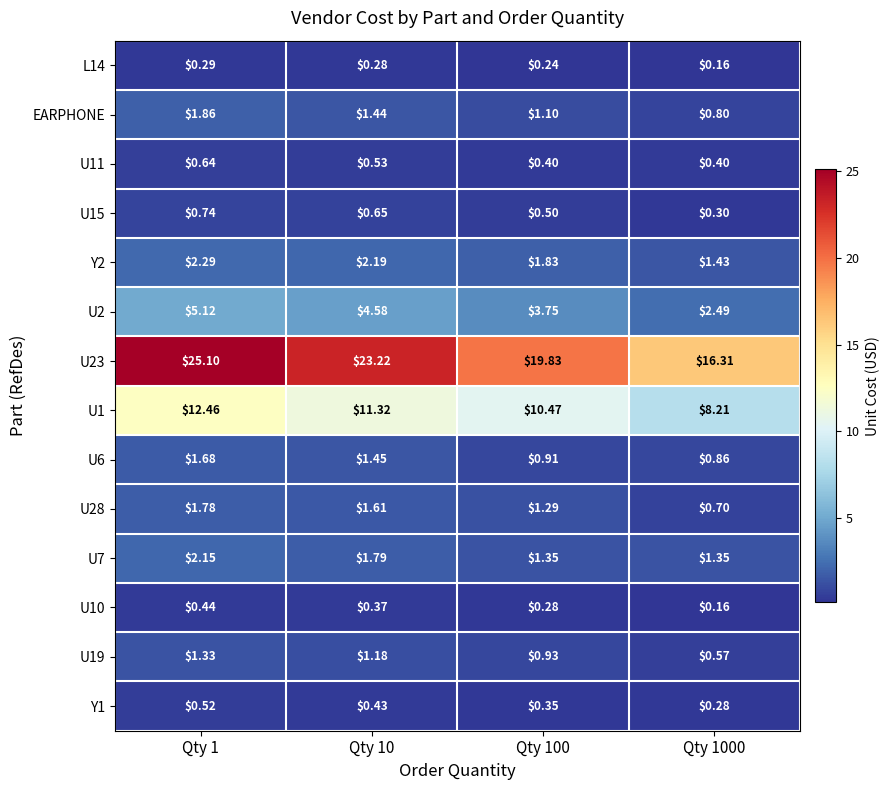

Is the value of Y2 at Qty 10 greater than the value of U10 at Qty 10?

Yes